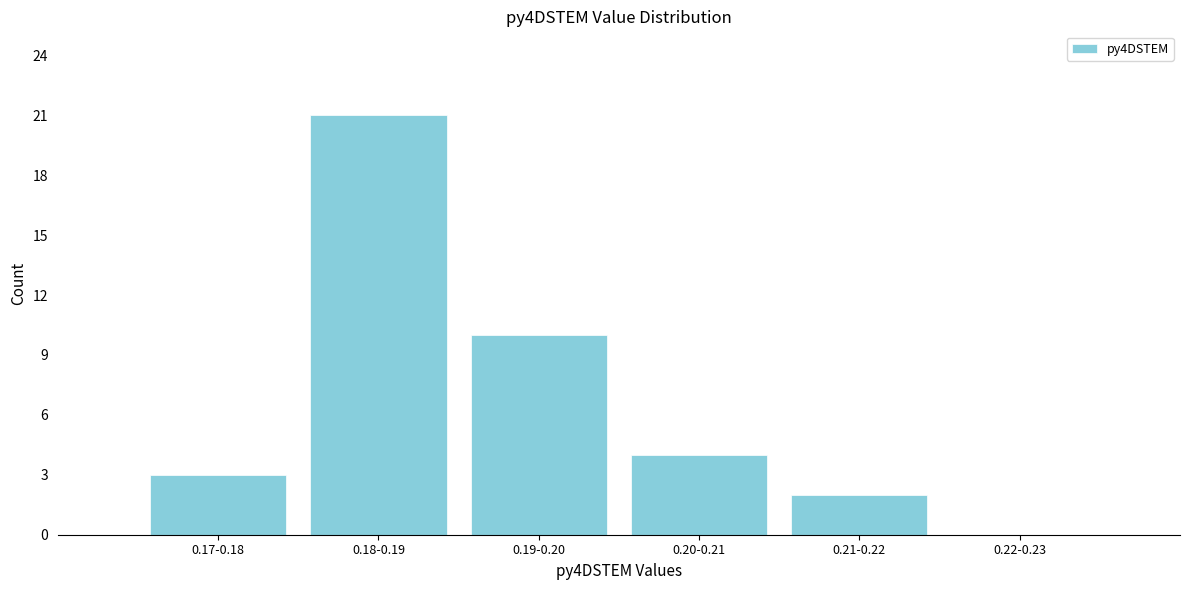

Reading right to left, transcribe all the data shown in this chart.

0.22-0.23=0	0.21-0.22=2	0.20-0.21=4	0.19-0.20=10	0.18-0.19=21	0.17-0.18=3